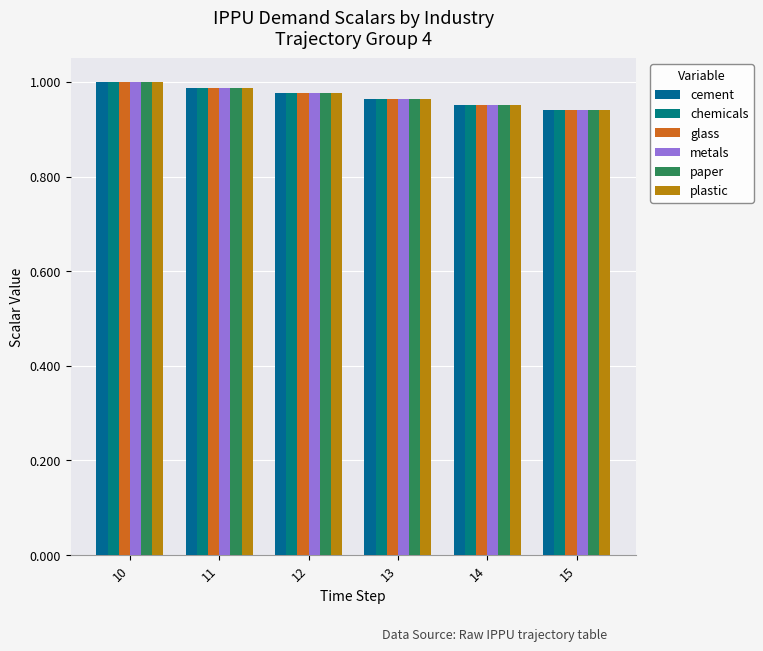

The plastic series shows 0.9 at 15. True or false?

True